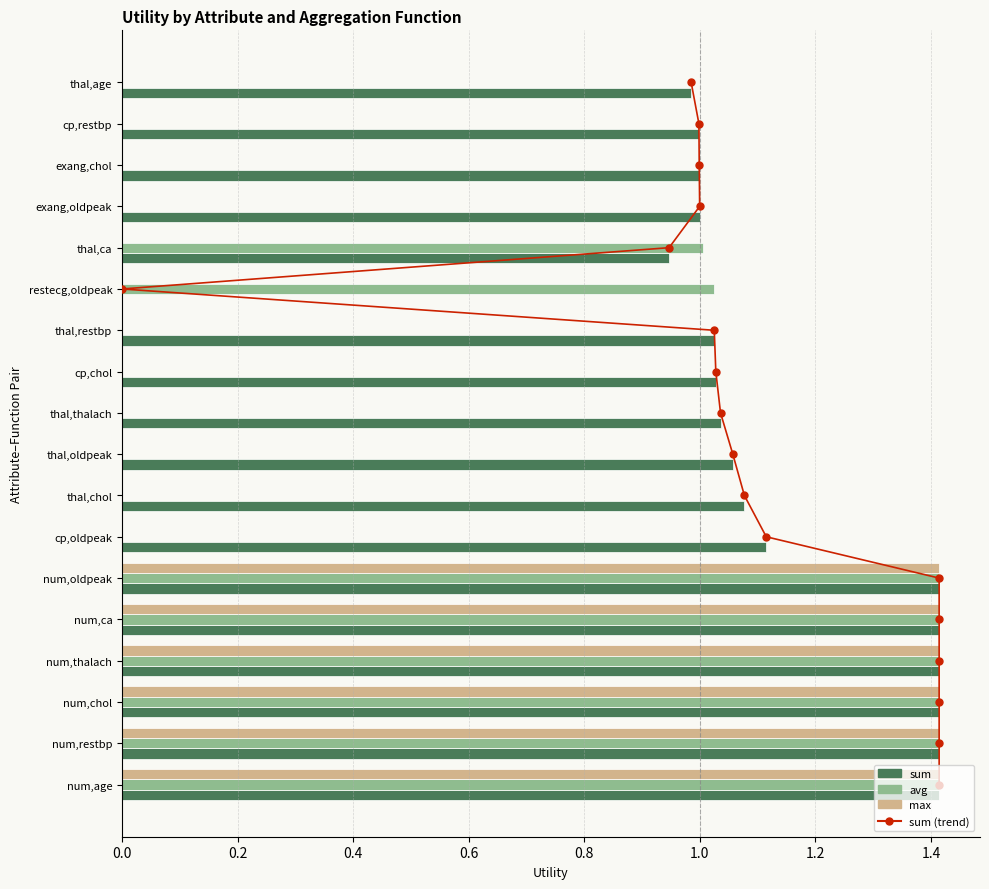

Does the chart contain stacked bars?

No